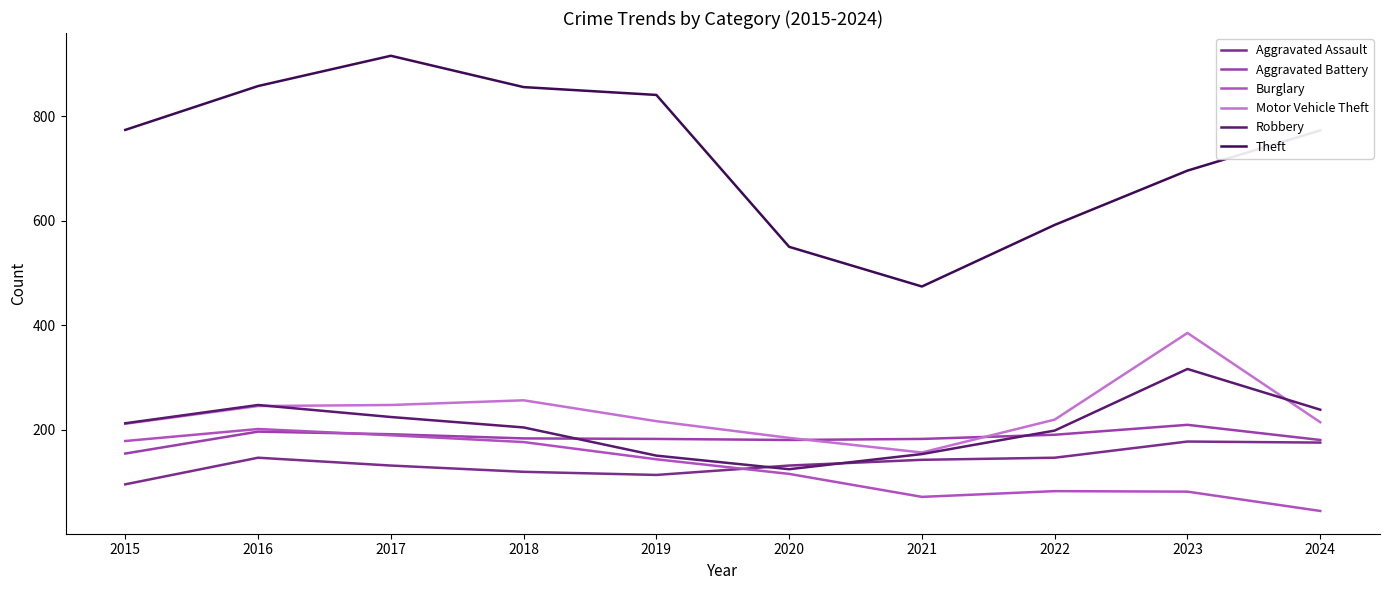

Read the Aggravated Assault value at 2017.

131